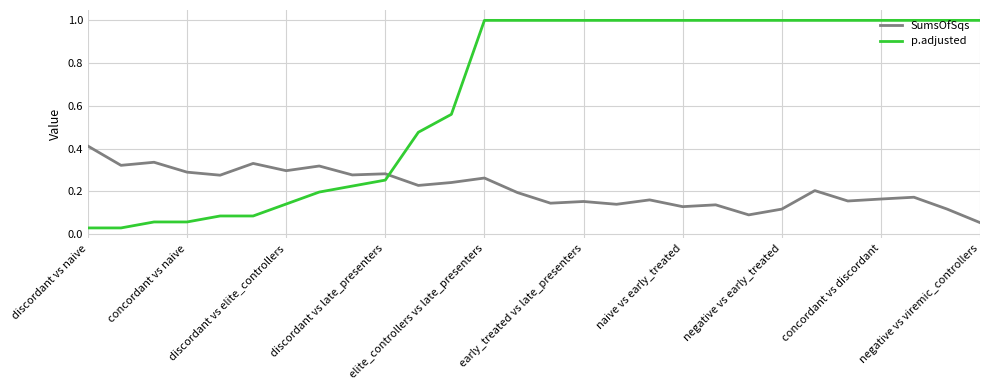

How many series are shown in this chart?

2